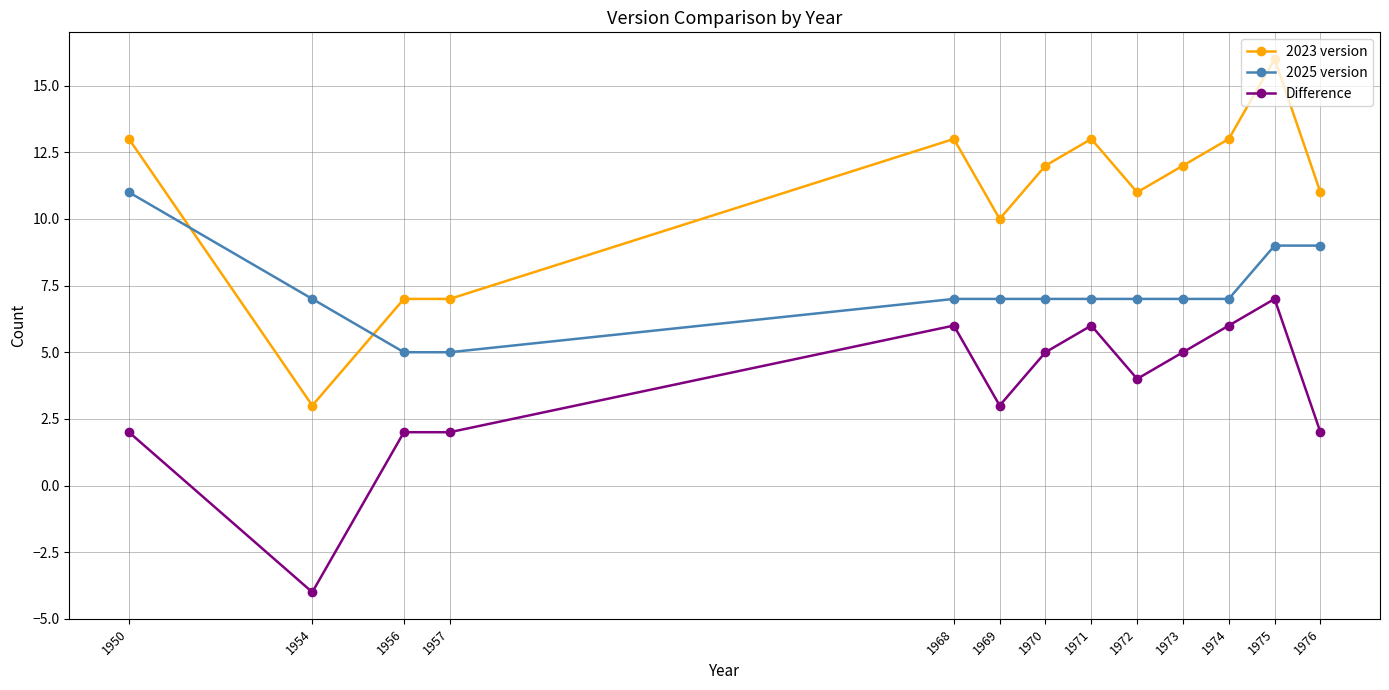

Reading right to left, what are all the values shown in this chart?

2023 version: 1976=11	1975=16	1974=13	1973=12	1972=11	1971=13	1970=12	1969=10	1968=13	1957=7	1956=7	1954=3	1950=13
2025 version: 1976=9	1975=9	1974=7	1973=7	1972=7	1971=7	1970=7	1969=7	1968=7	1957=5	1956=5	1954=7	1950=11
Difference: 1976=2	1975=7	1974=6	1973=5	1972=4	1971=6	1970=5	1969=3	1968=6	1957=2	1956=2	1954=-4	1950=2